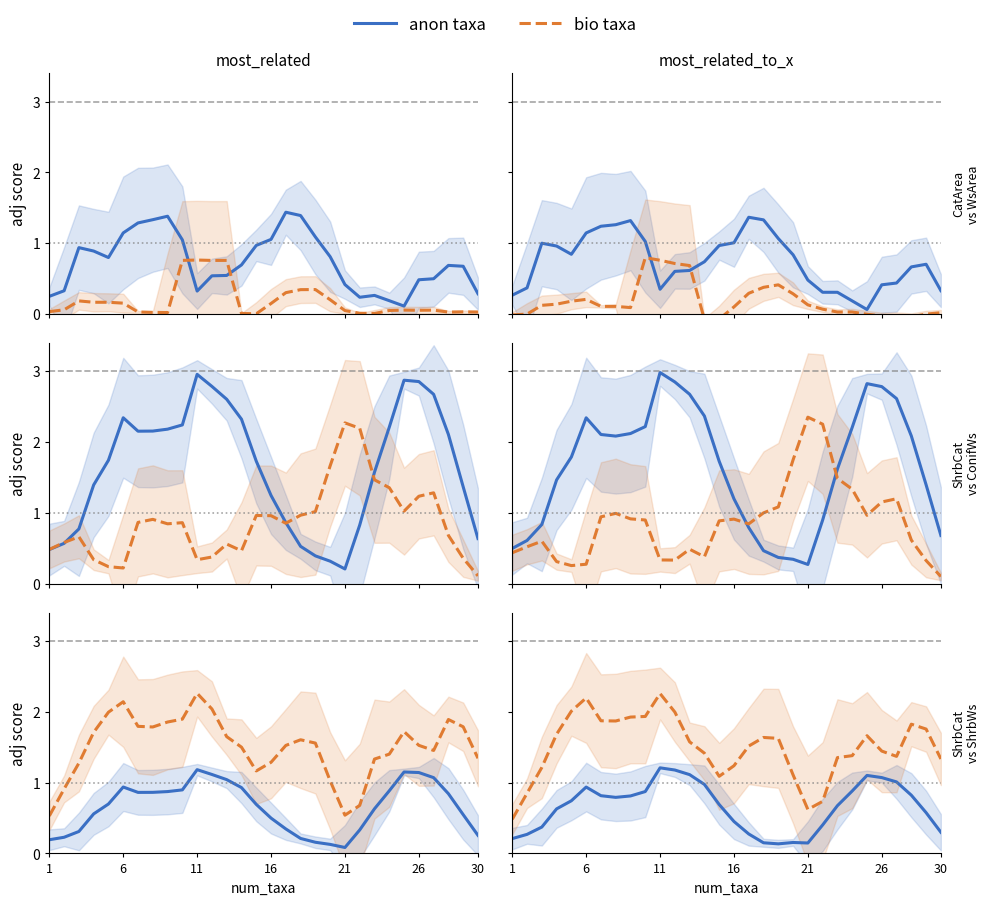

At which category is the sum across all series the highest?

11